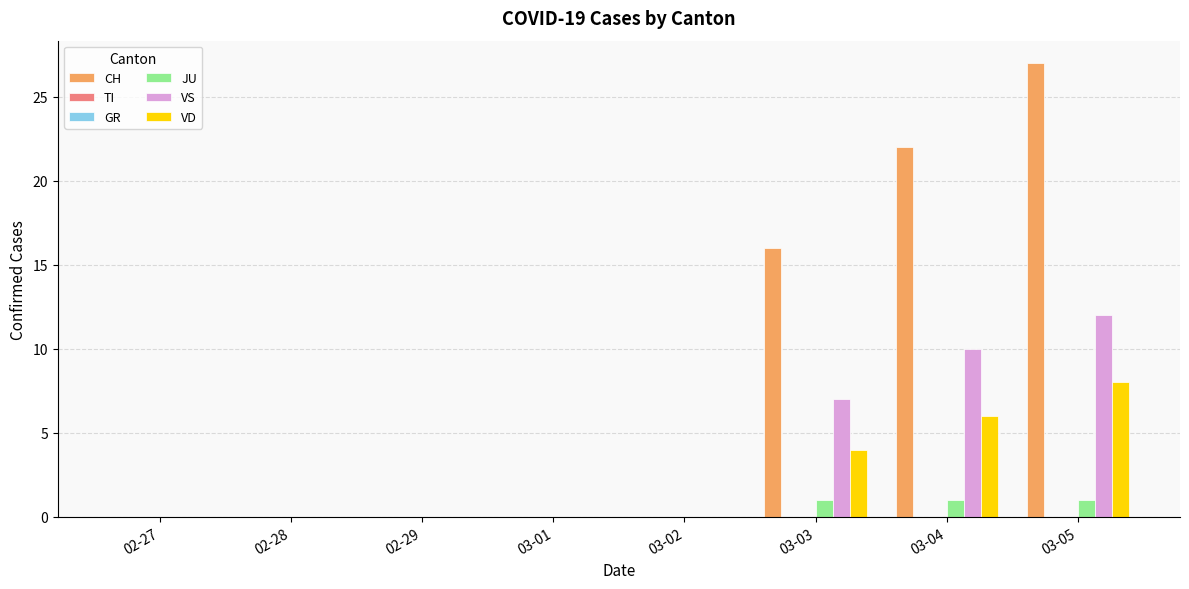

How many series are shown in this chart?

6